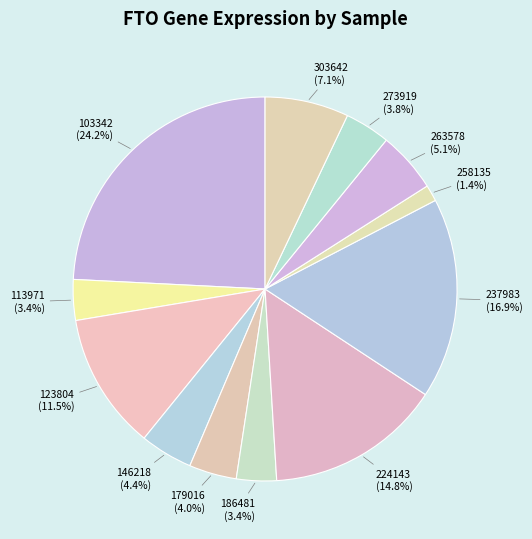

Count the number of slices in the pie.

12